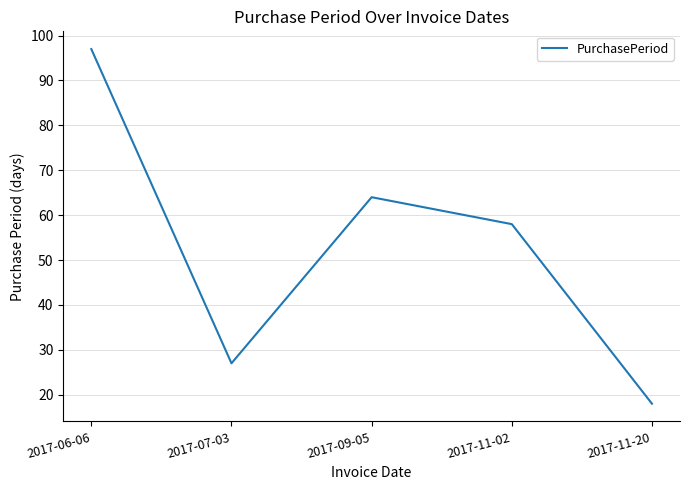

Does the chart have visible grid lines?

Yes